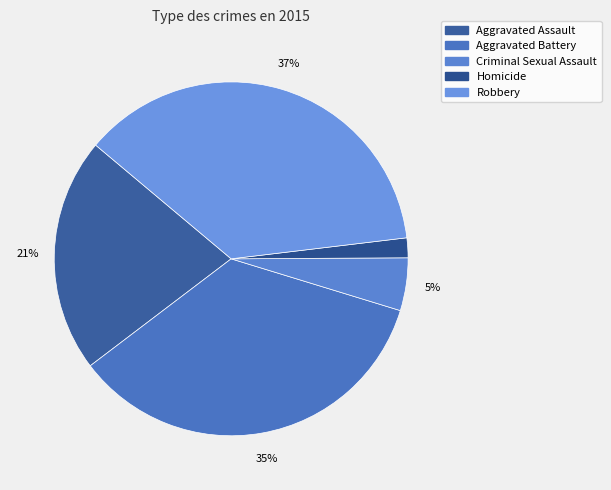

Rank the categories by value from lowest to highest.

Homicide, Criminal Sexual Assault, Aggravated Assault, Aggravated Battery, Robbery